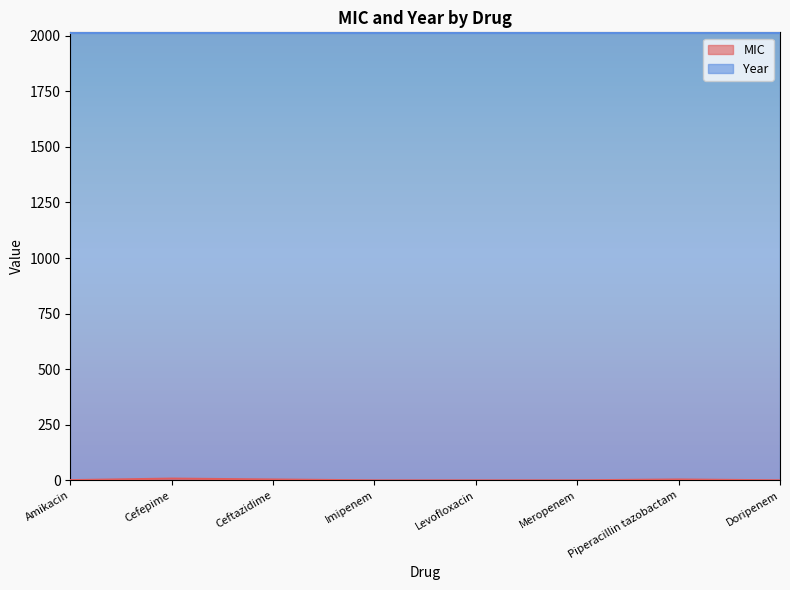

Which series has the largest total across all categories?

Year